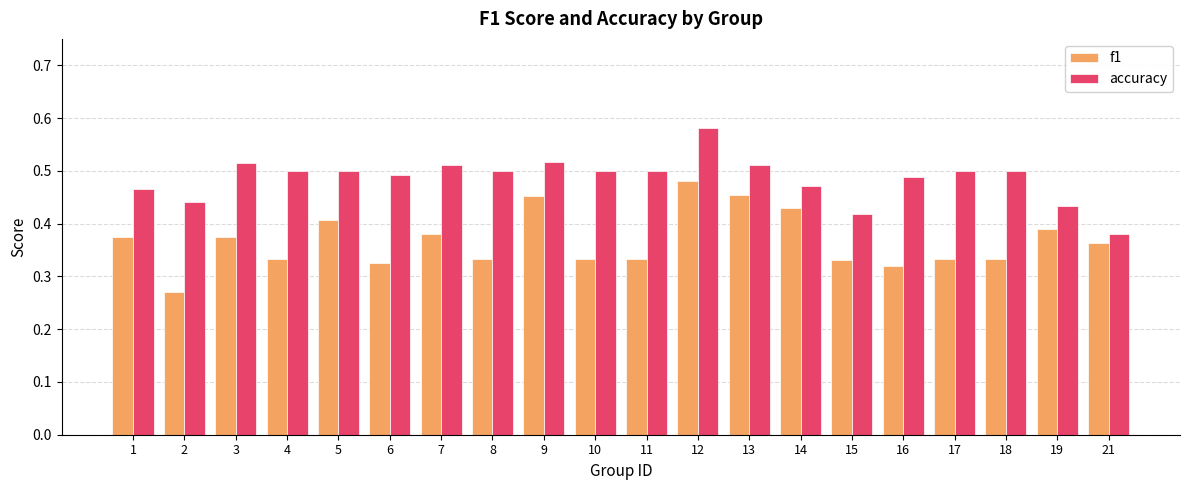

What is the total value across all series at 11?

0.8